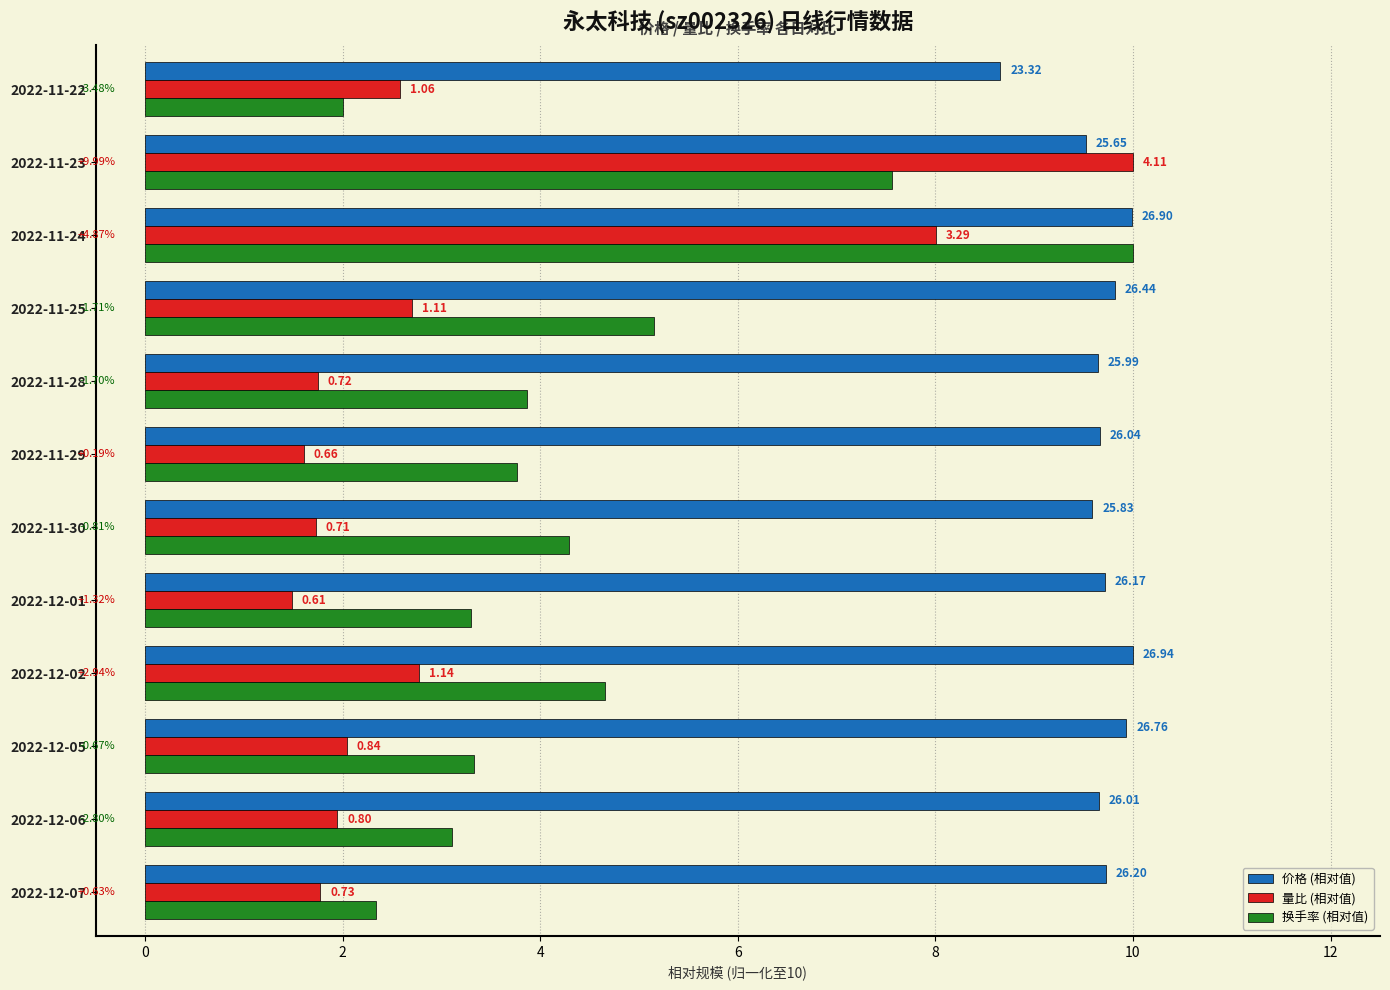

What are all the series names shown in the legend?

价格 (相对值), 量比 (相对值), 换手率 (相对值)